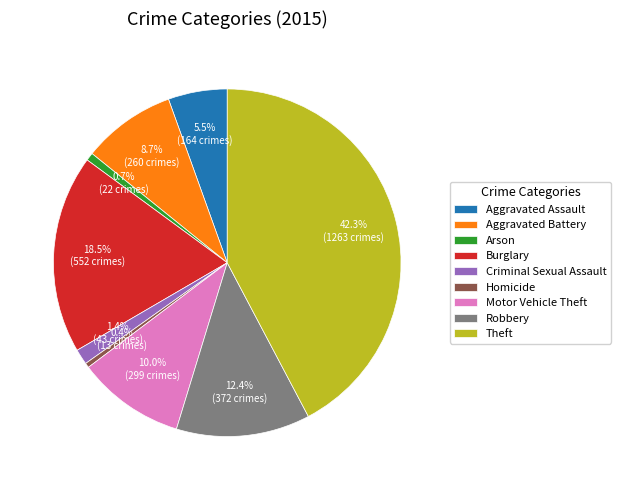

Combined, what portion of the pie is Arson and Aggravated Assault?

6.2%